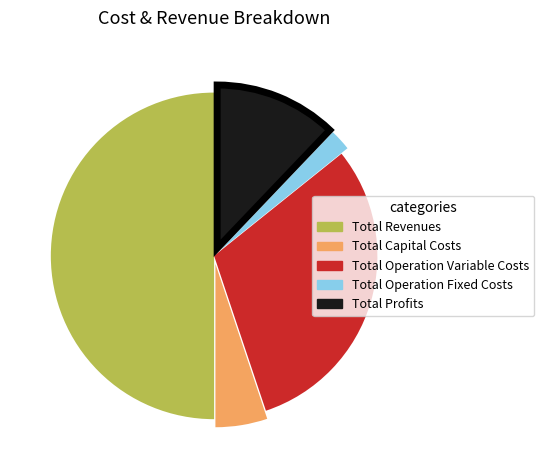

Do Total Capital Costs and Total Revenues together represent more than half of the pie?

Yes